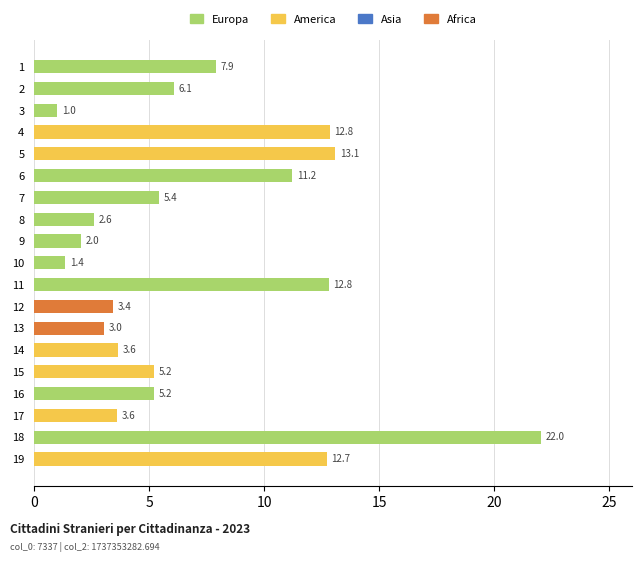

Reading top to bottom, list all the values displayed in this chart.

7.9	6.1	1.0	12.8	13.1	11.2	5.4	2.6	2.0	1.4	12.8	3.4	3.0	3.6	5.2	5.2	3.6	22.0	12.7